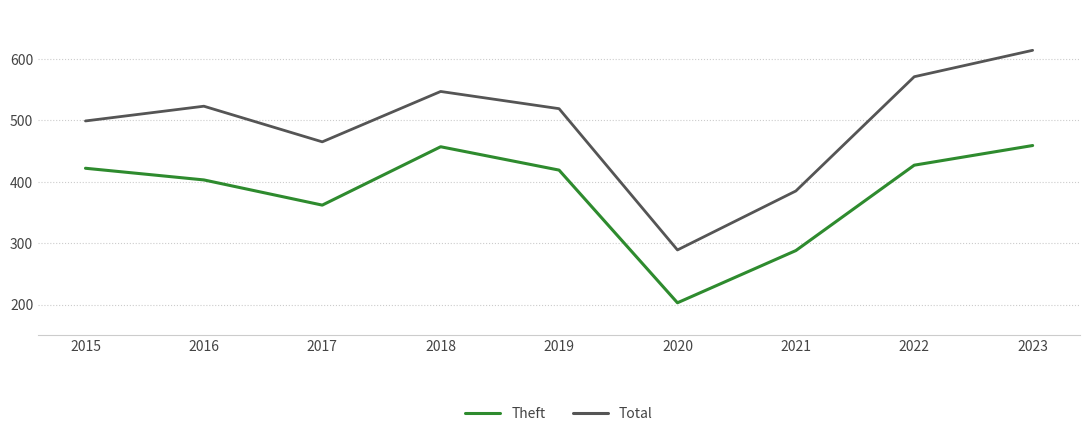

Which series has the largest range (max minus min)?

Total